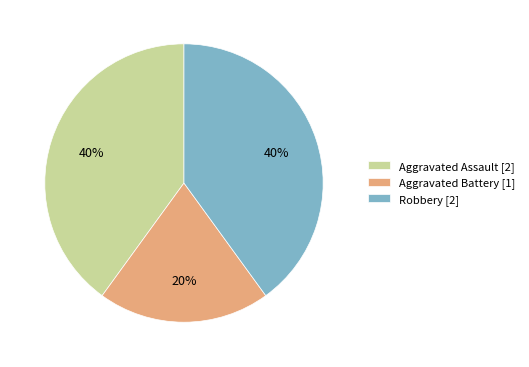

To the nearest percent, what is the difference between the Aggravated Assault and Aggravated Battery slice percentages?

20%